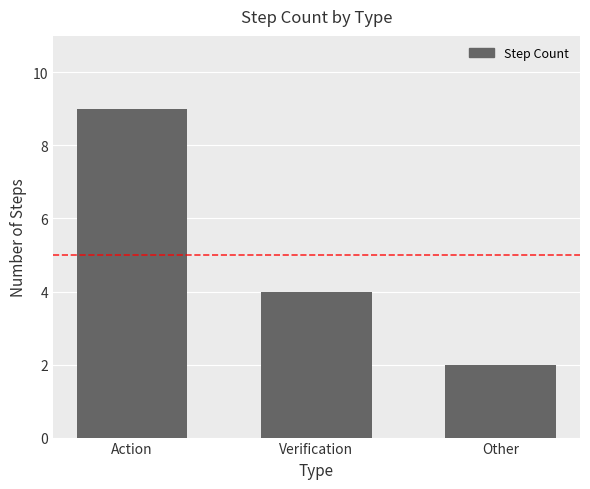

What is the value of the 1st bar from the left?

9